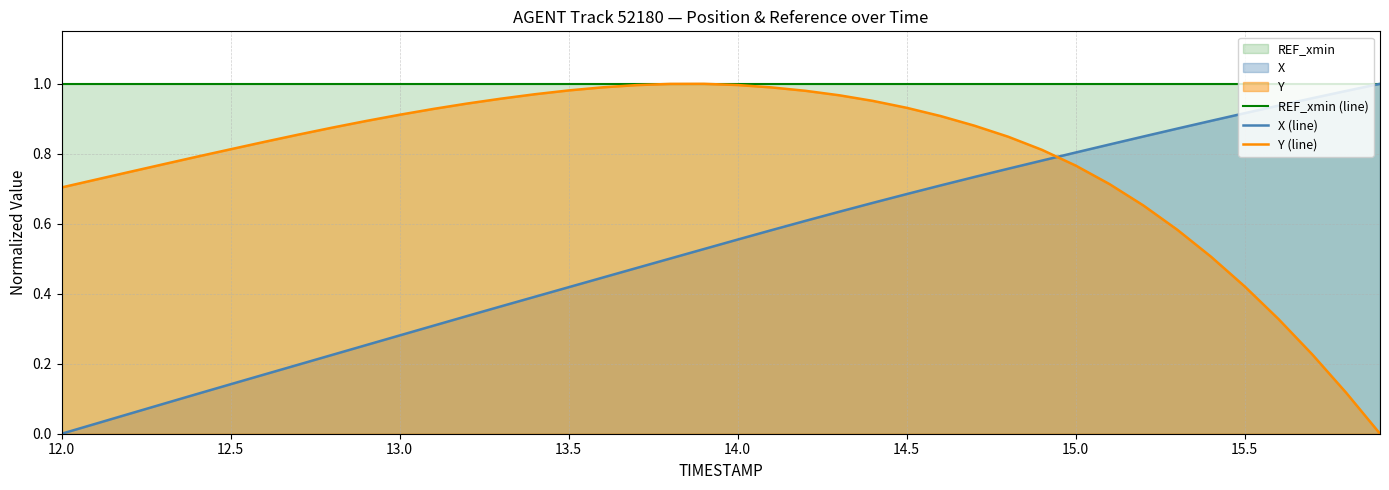

Reading right to left, what are all the values shown in this chart?

REF_xmin (line): 1.0	1.0	1.0	1.0	1.0	1.0	1.0	1.0	1.0	1.0	1.0	1.0	1.0	1.0	1.0	1.0	1.0	1.0	1.0	1.0	1.0	1.0	1.0	1.0	1.0	1.0	1.0	1.0	1.0	1.0	1.0	1.0	1.0	1.0	1.0	1.0	1.0	1.0	1.0	1.0
X (line): 1.0	1.0	1.0	0.9	0.9	0.9	0.9	0.8	0.8	0.8	0.8	0.8	0.7	0.7	0.7	0.7	0.6	0.6	0.6	0.6	0.5	0.5	0.5	0.4	0.4	0.4	0.4	0.3	0.3	0.3	0.3	0.2	0.2	0.2	0.1	0.1	0.1	0.1	0.0	0.0
Y (line): 0.0	0.1	0.2	0.3	0.4	0.5	0.6	0.7	0.7	0.8	0.8	0.8	0.9	0.9	0.9	1.0	1.0	1.0	1.0	1.0	1.0	1.0	1.0	1.0	1.0	1.0	1.0	0.9	0.9	0.9	0.9	0.9	0.9	0.8	0.8	0.8	0.8	0.7	0.7	0.7